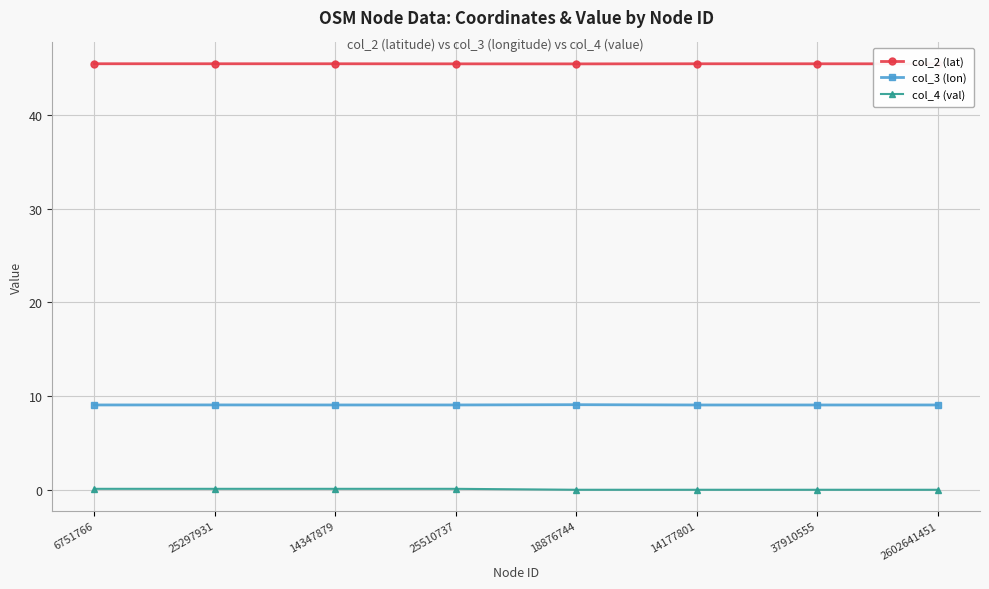

What is the total value across all series at 2602641451?

54.5